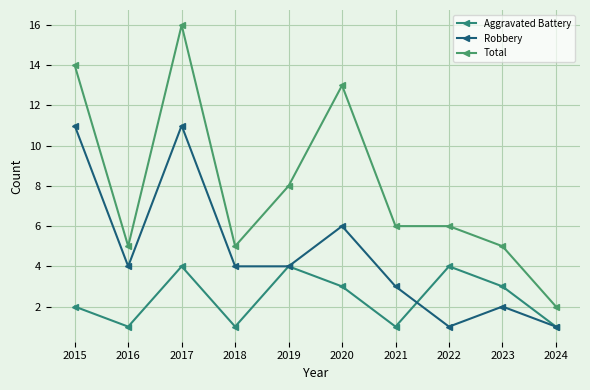

Where is the first local minimum for Total?

2016